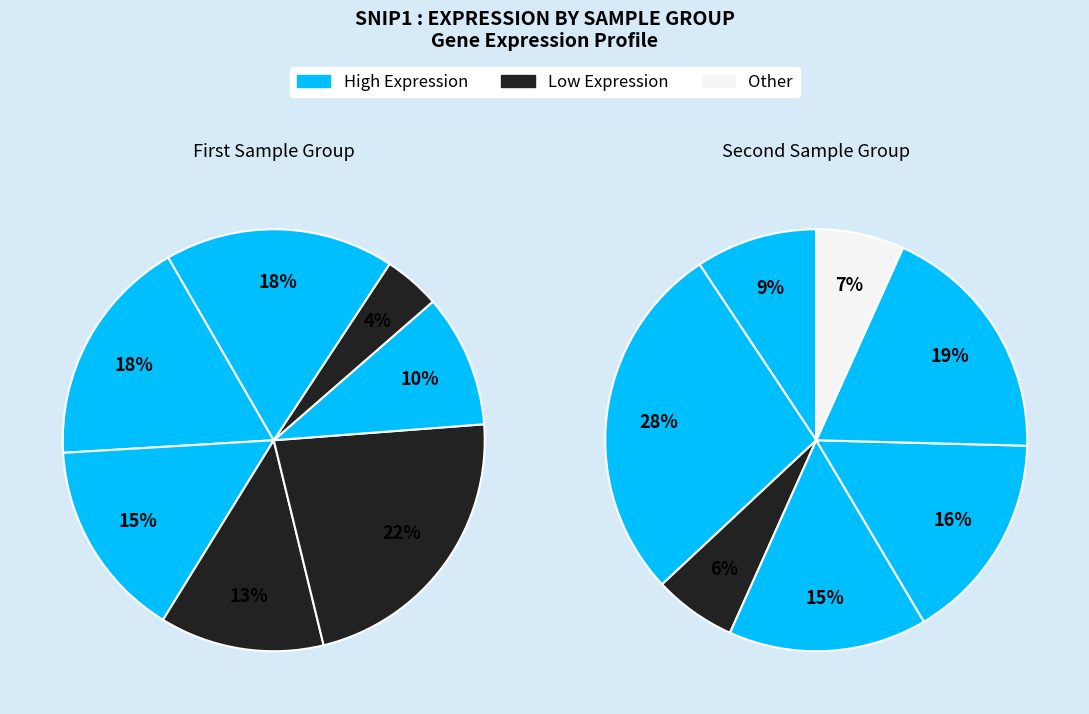

How many slices are in this pie chart?

14